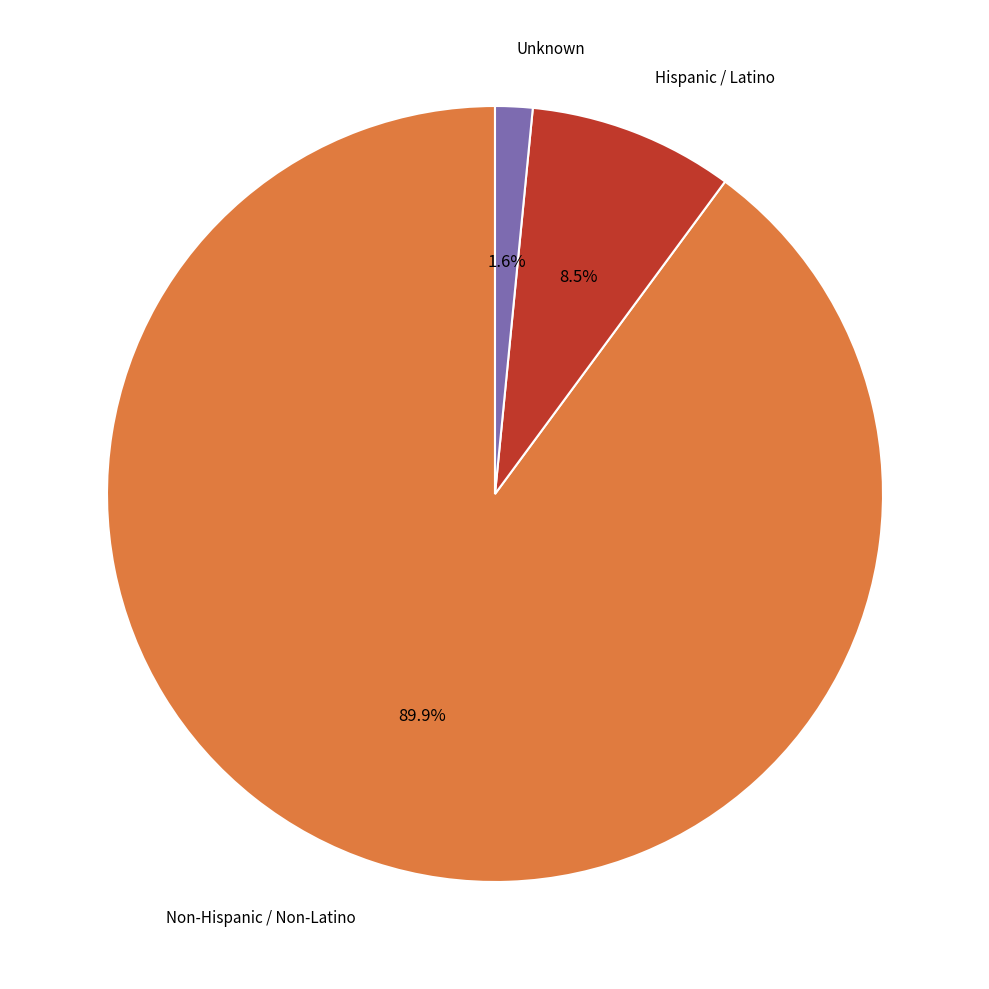

To the nearest percent, what is the average slice percentage?

33%